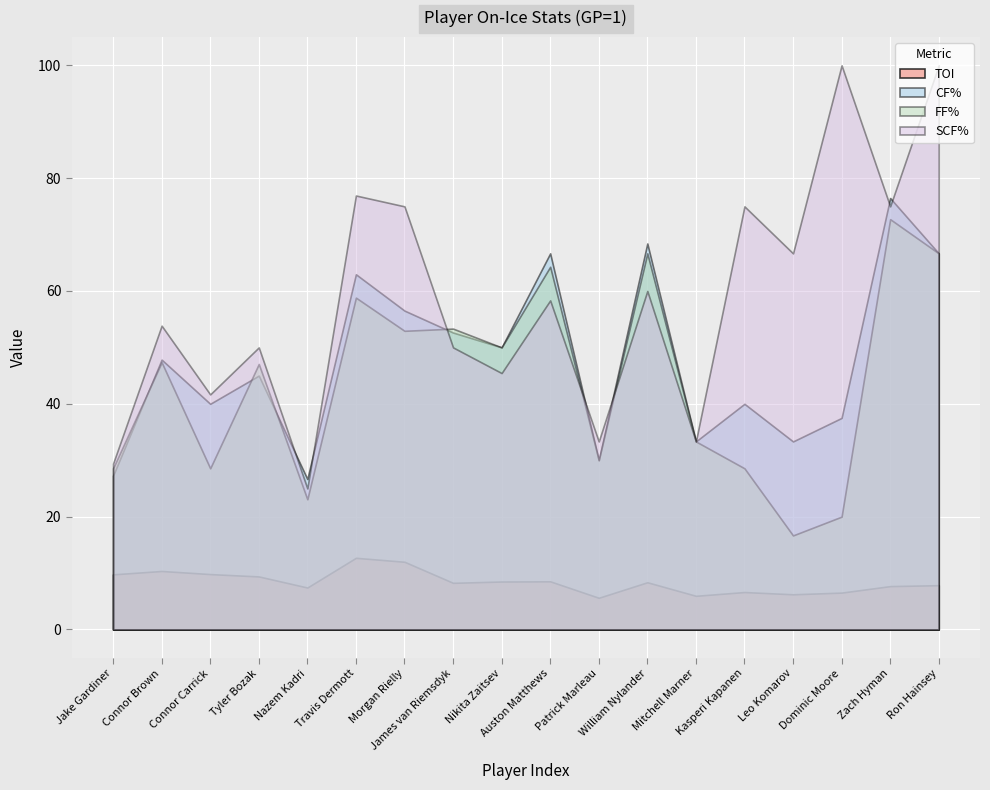

What is the difference between the second highest and minimum values in the SCF% series?

75.0